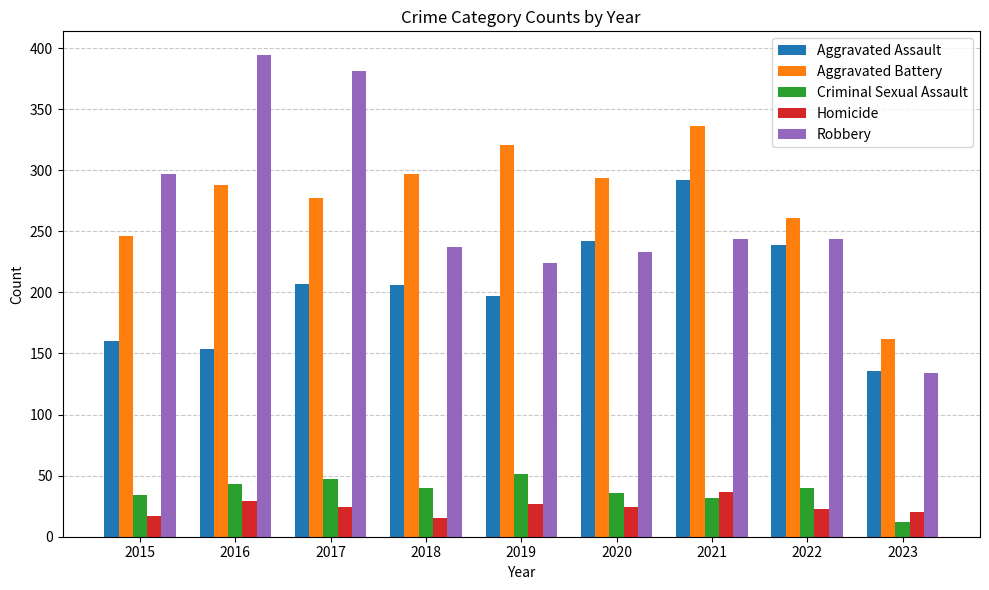

At 2017, list the series in order from largest to smallest.

Robbery, Aggravated Battery, Aggravated Assault, Criminal Sexual Assault, Homicide